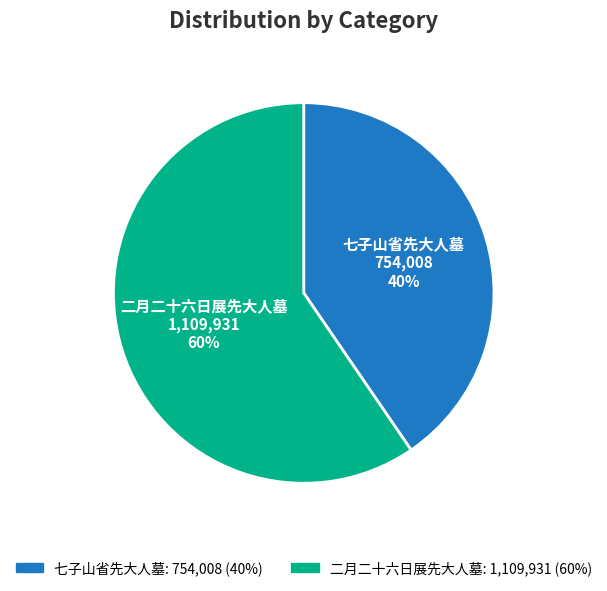

The 七子山省先大人墓 slice represents 28% of the pie. True or false?

False